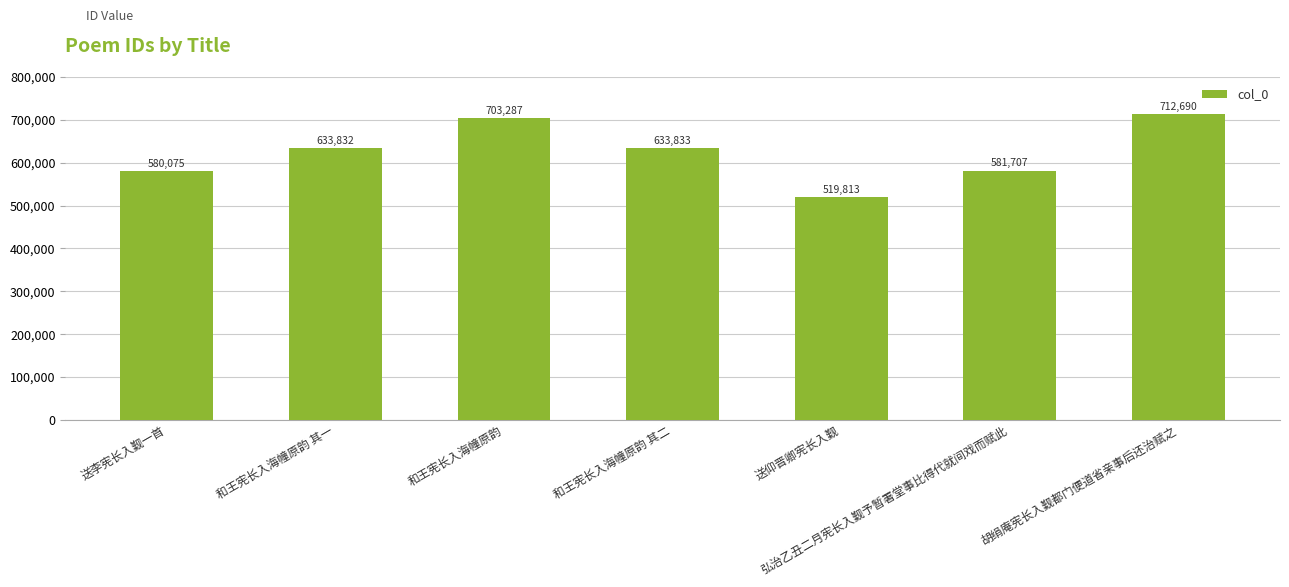

Is it true that the value at 和王宪长入海幢原韵 其二 is 633833?

True